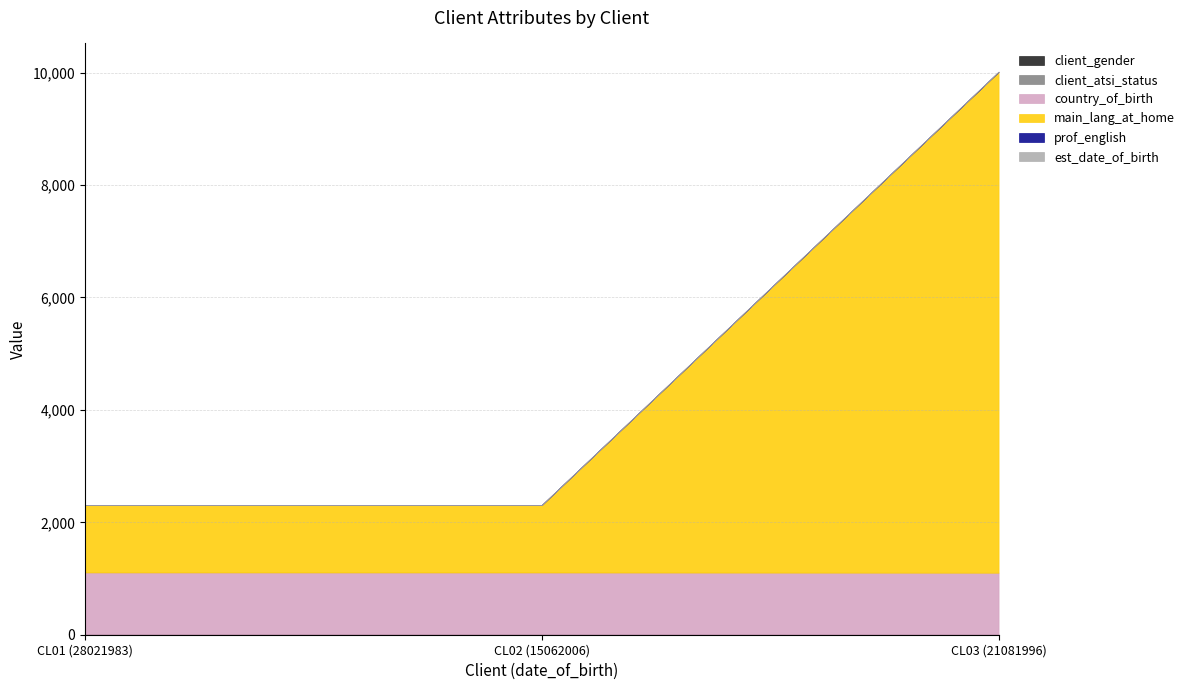

The client_gender series shows 1 at CL03 (21081996). True or false?

True